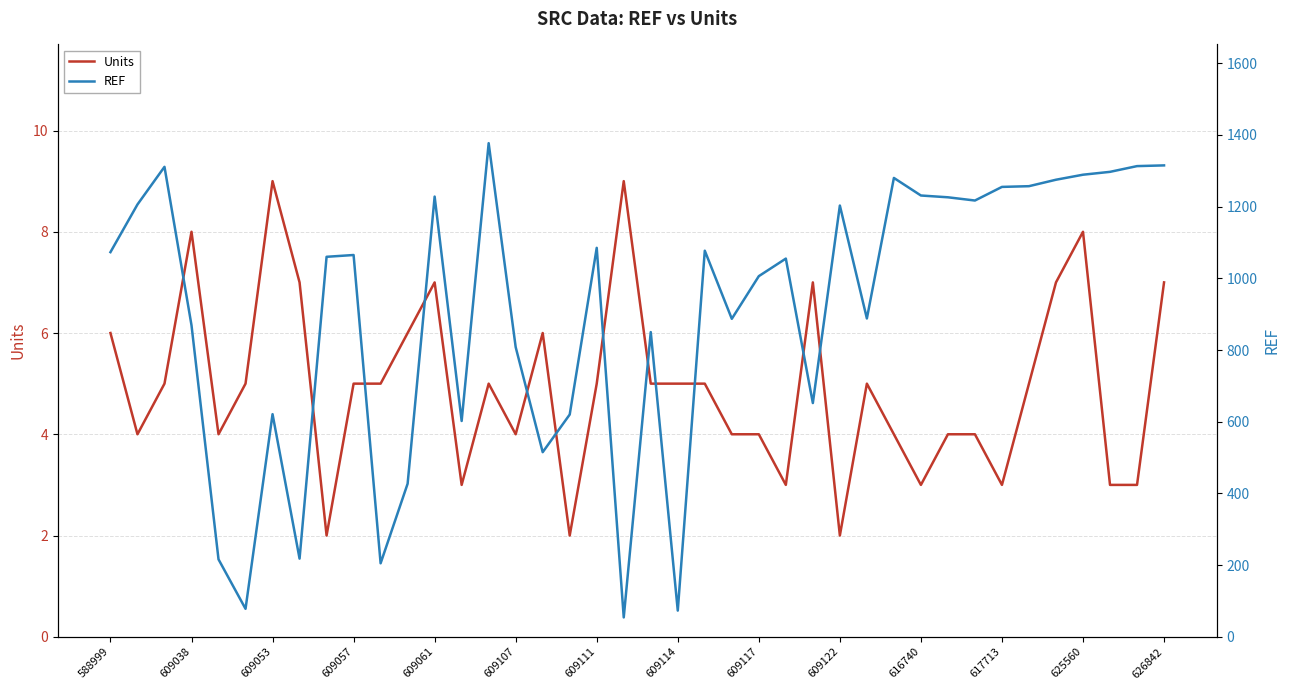

Reading right to left, transcribe all the data shown in this chart.

Units: 7	3	3	8	7	5	3	4	4	3	4	5	2	7	3	4	4	5	5	5	9	5	2	6	4	5	3	7	6	5	5	2	7	9	5	4	8	5	4	6
REF: 1315	1313	1297	1289	1275	1257	1255	1217	1226	1231	1280	888	1203	652	1055	1006	887	1077	73	850	54	1085	620	515	808	1377	602	1228	427	205	1065	1060	218	621	78	216	869	1311	1206	1073